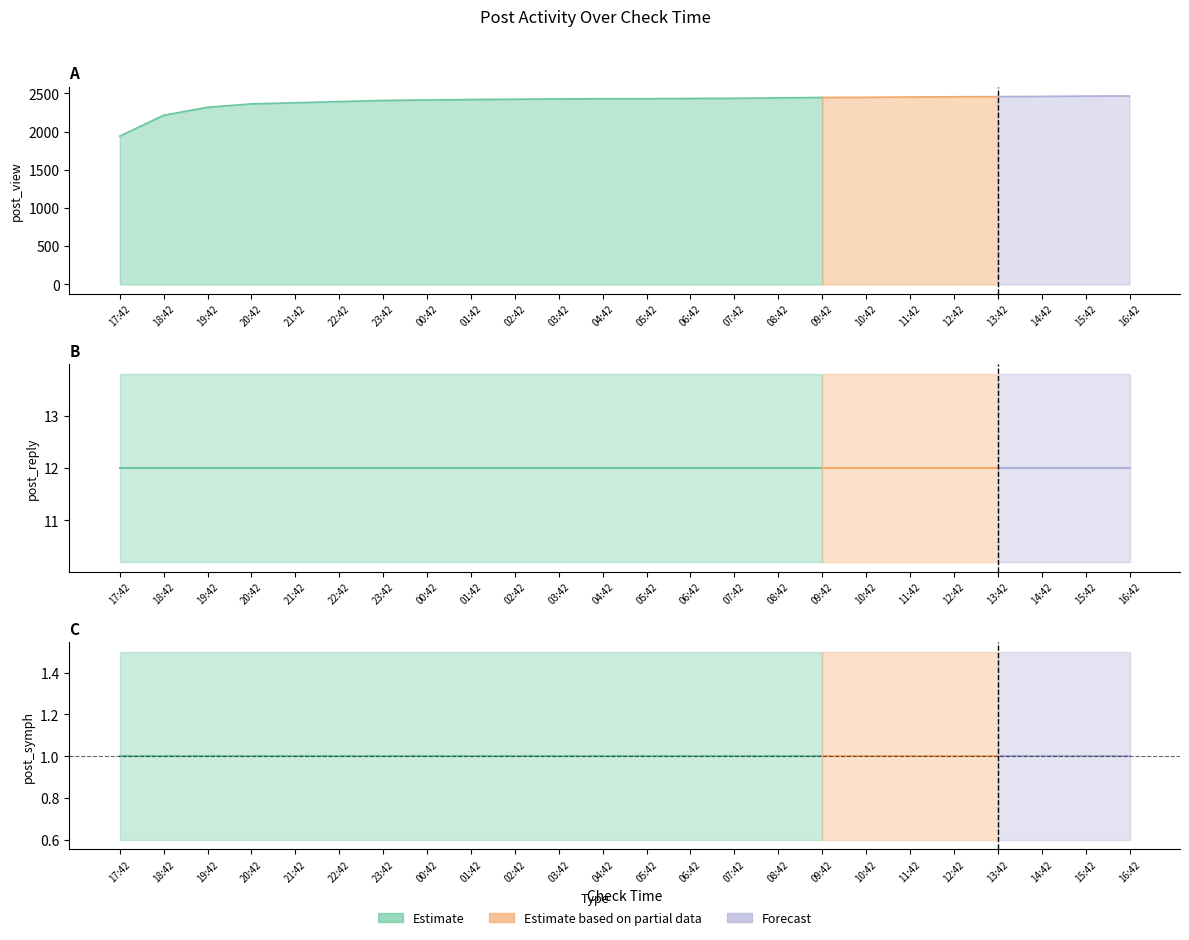

Between 07:42 and 14:42, which series saw the biggest shift?

post_view